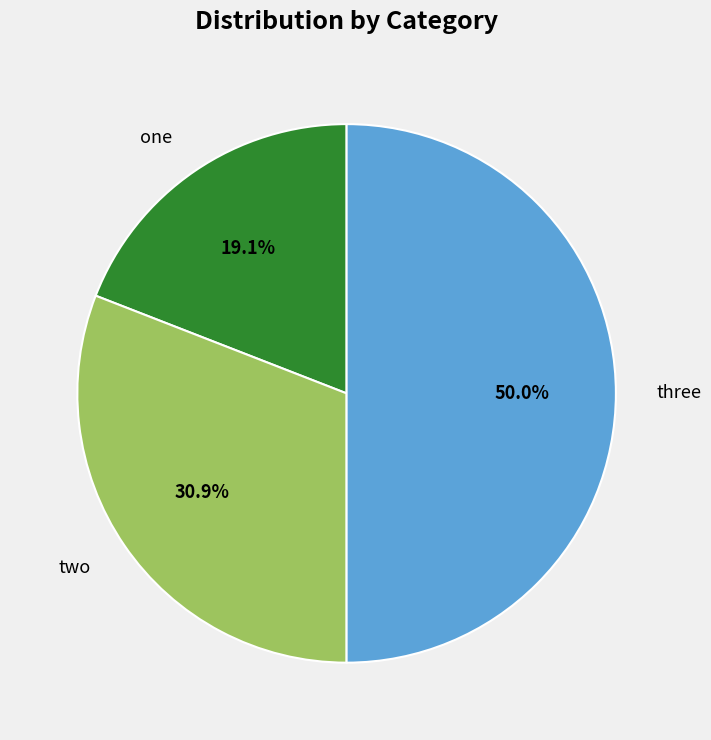

To the nearest percent, what portion does three represent?

50%